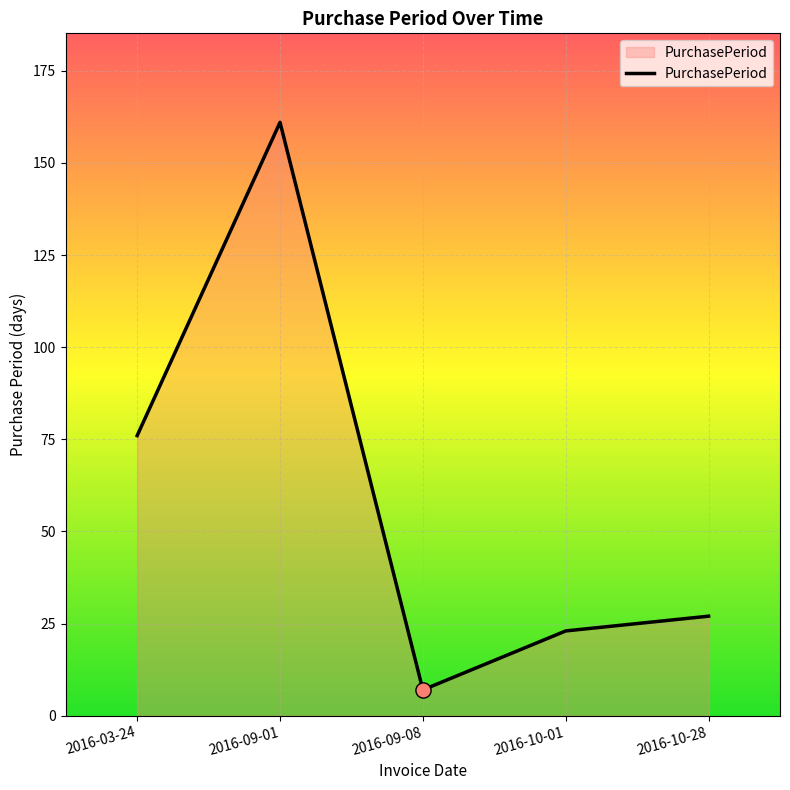

Approximately how many times larger is the value at 2016-10-01 compared to 2016-10-28?

0.9